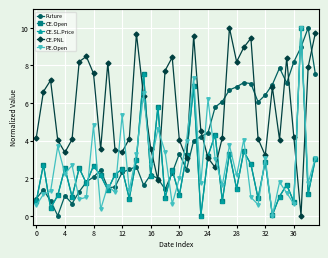

How many lines are shown in the chart?

5